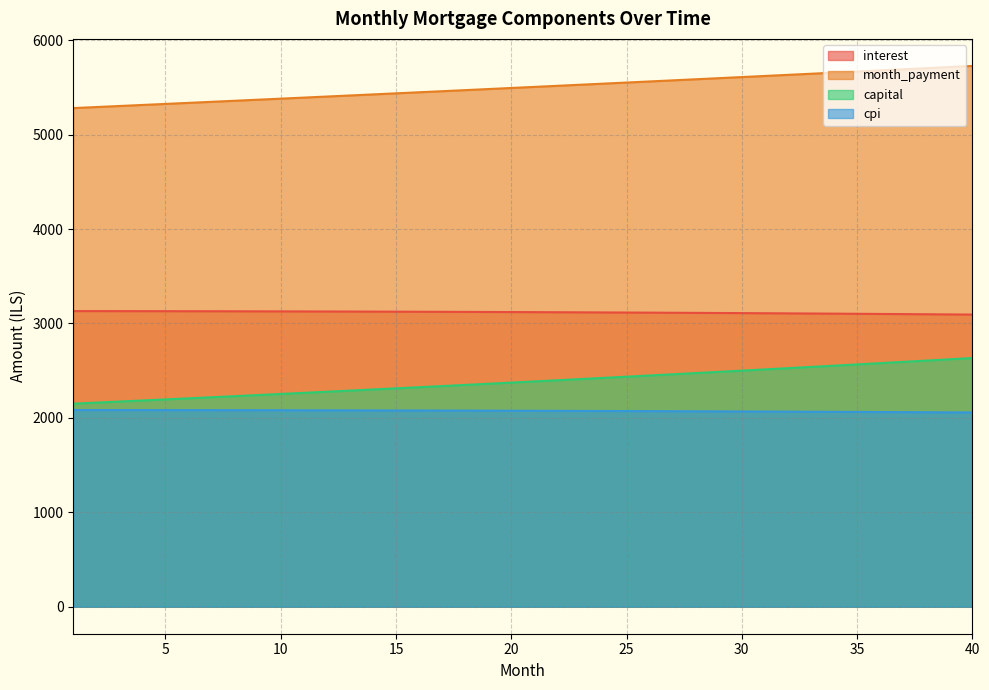

What is the sum of all capital values?

95375.7